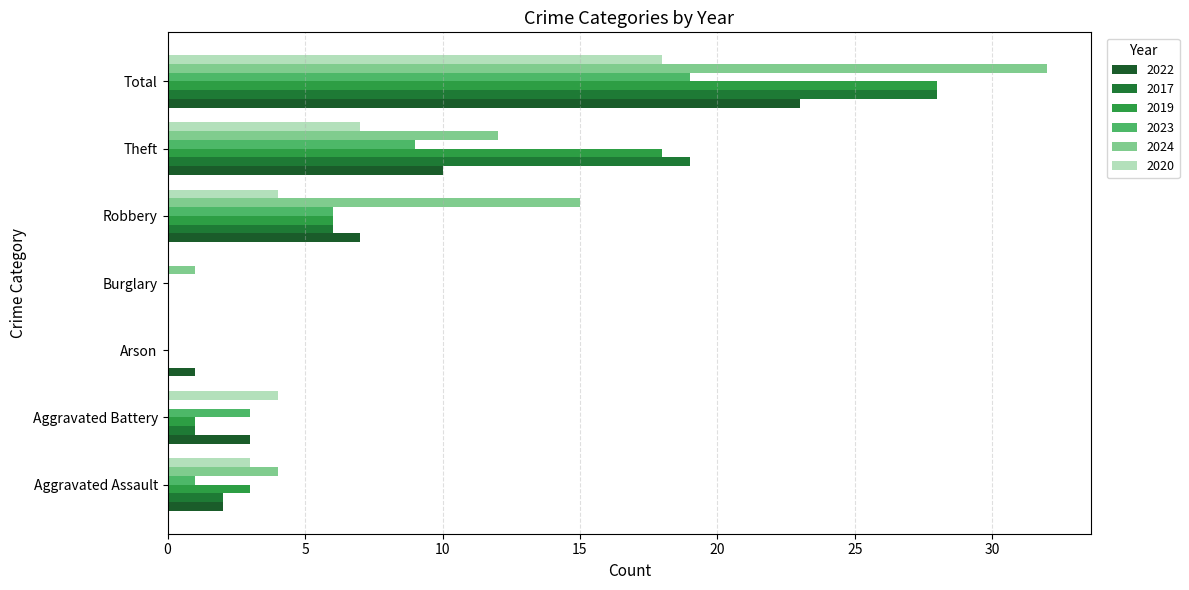

What is the difference between the second highest and minimum values in the 2023 series?

9